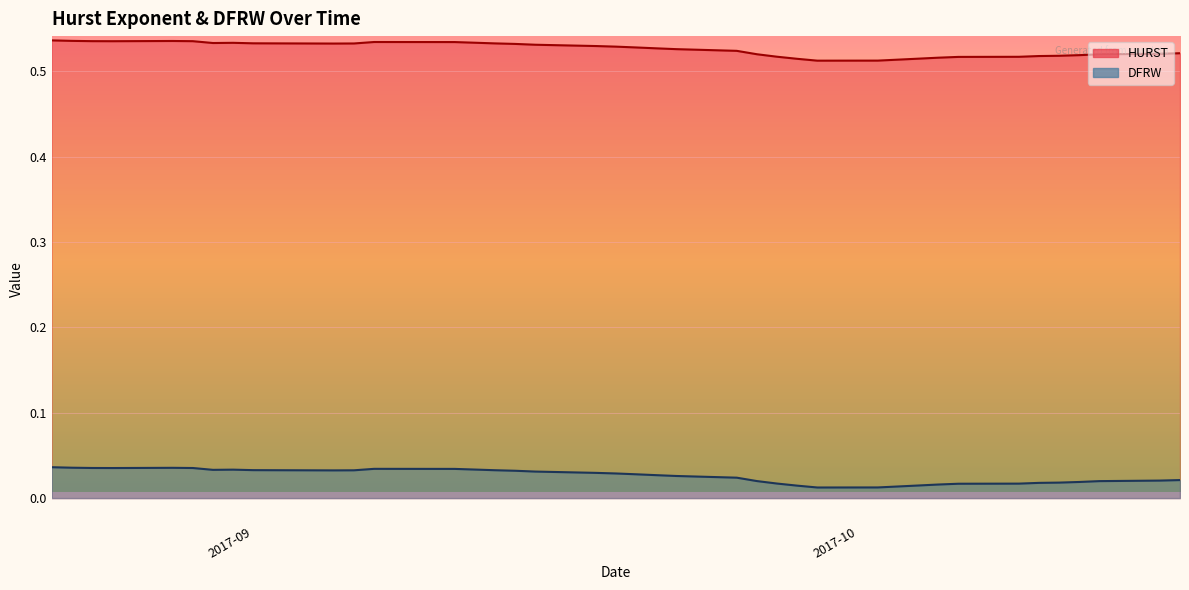

What is the value of the HURST point at the 11th from the left?

0.5